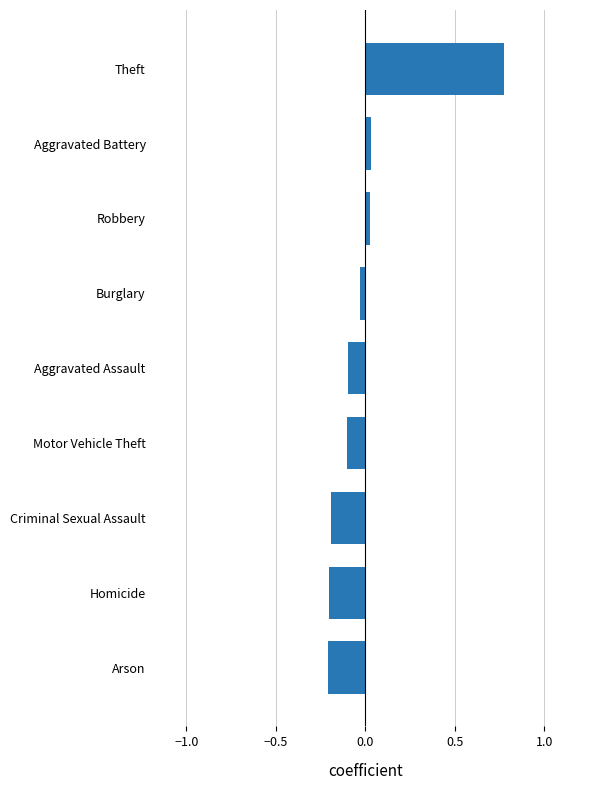

Which has a higher value, Motor Vehicle Theft or Homicide?

Motor Vehicle Theft